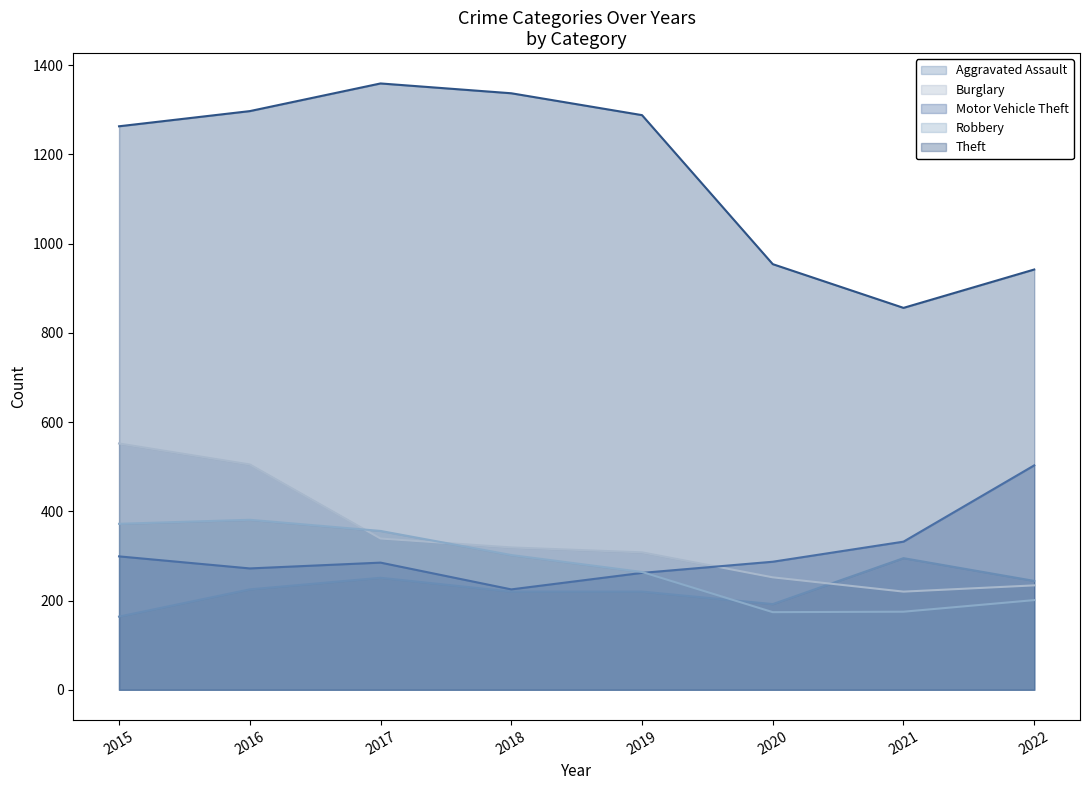

Count the number of data series in this chart.

5